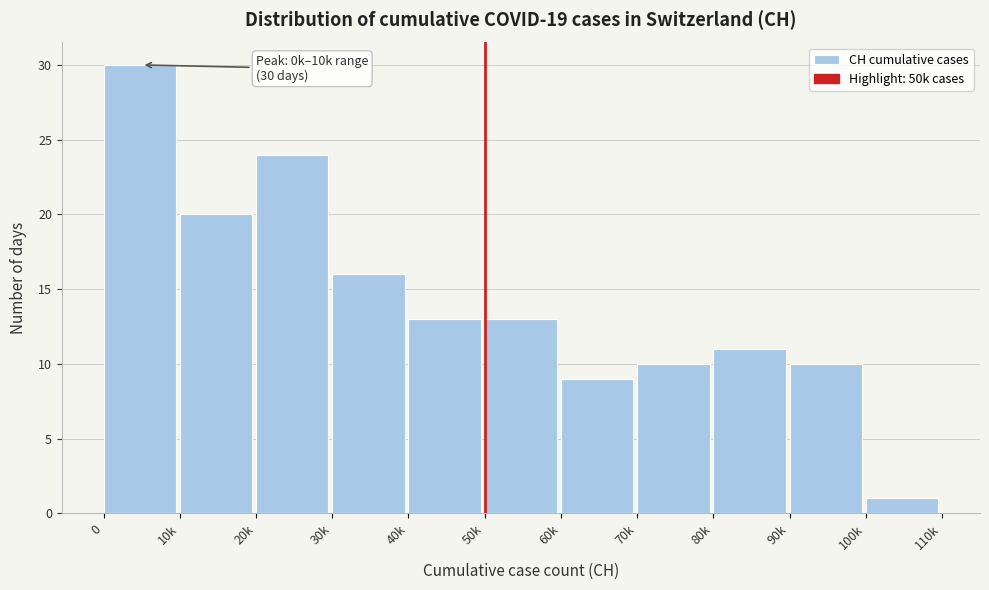

Reading left to right, list all the values displayed in this chart.

0=30	10k=20	20k=24	30k=16	40k=13	50k=13	60k=9	70k=10	80k=11	90k=10	100k=1